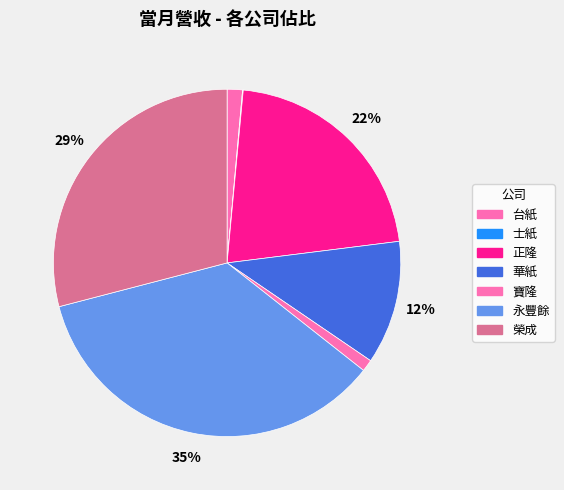

Which has a higher value, 榮成 or 永豐餘?

永豐餘